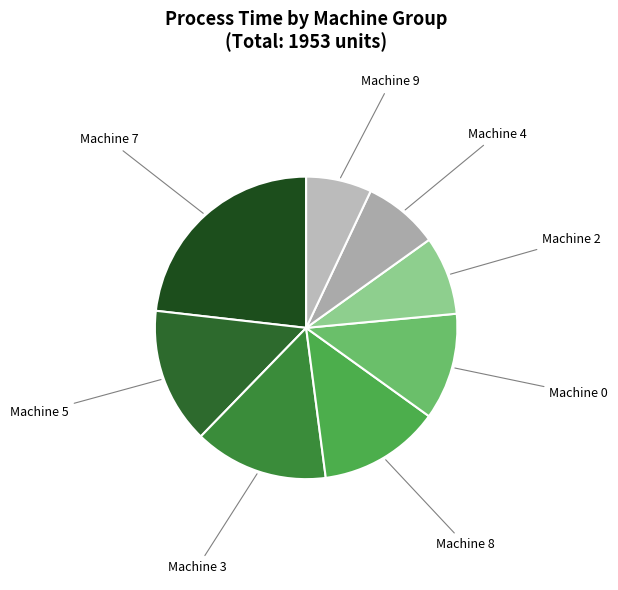

Does any single category account for the majority?

No